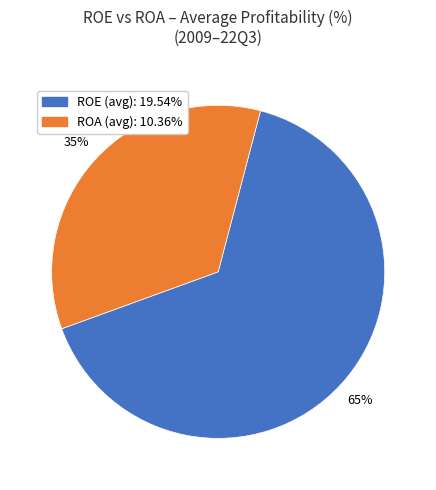

Is there a majority slice in this chart?

Yes